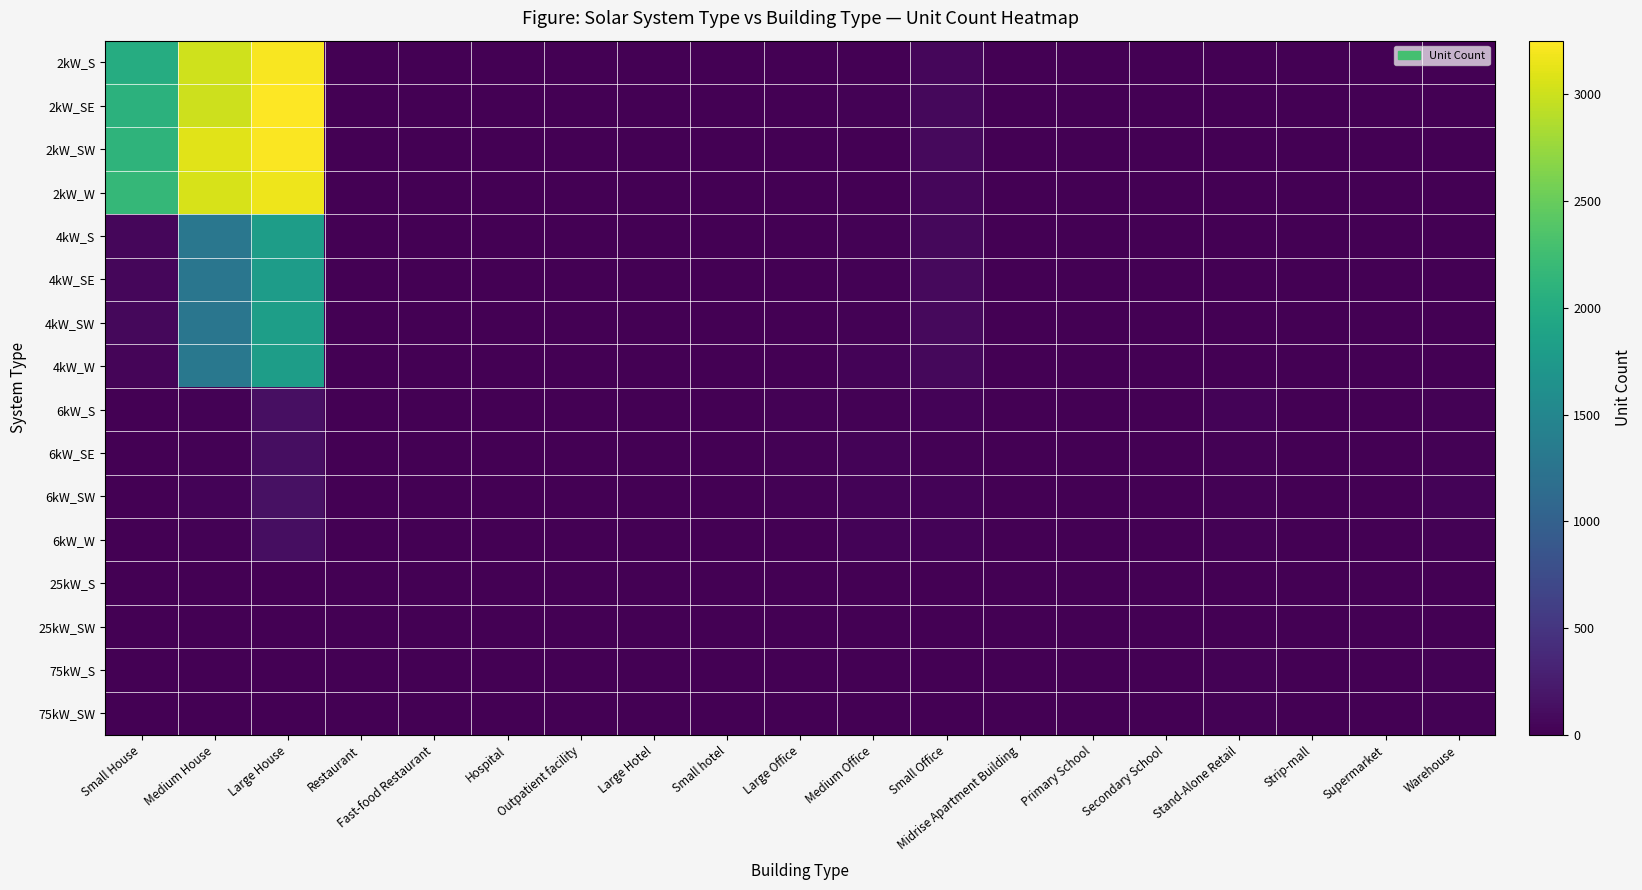

What is the difference between the highest and lowest values at Large House?

3250